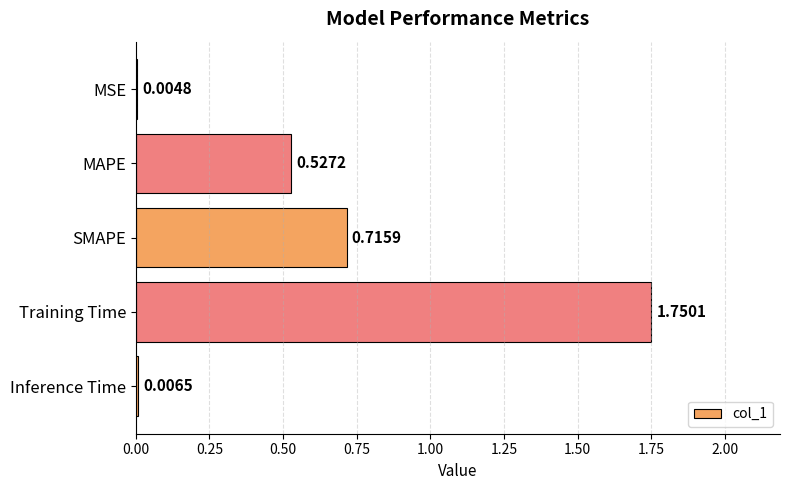

Are the bars horizontal?

Yes